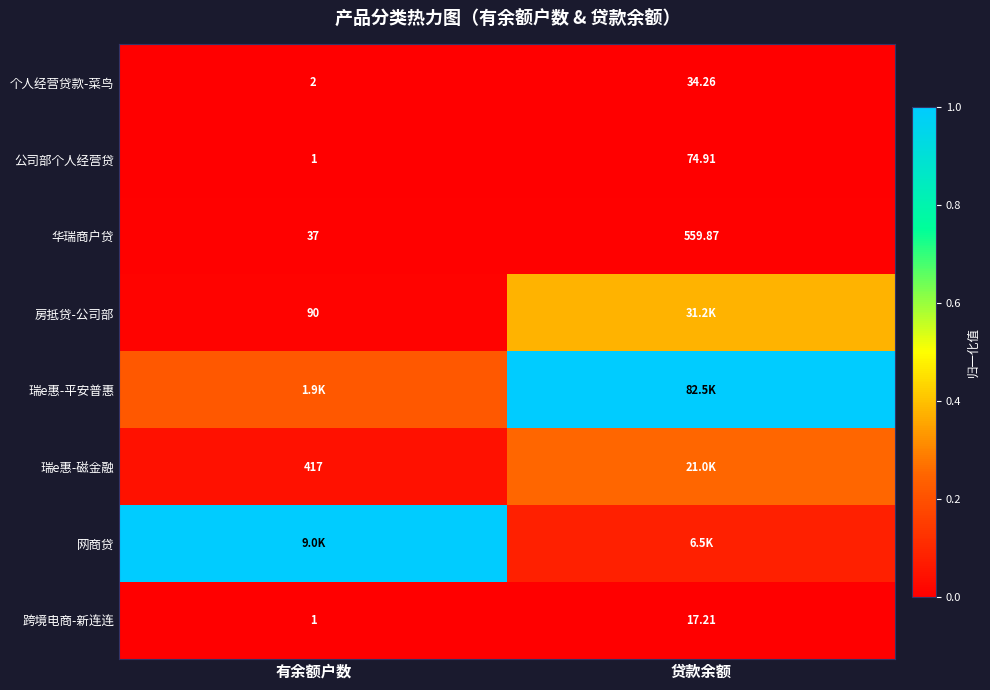

Where does the 跨境电商-新连连 series first go above 17?

贷款余额